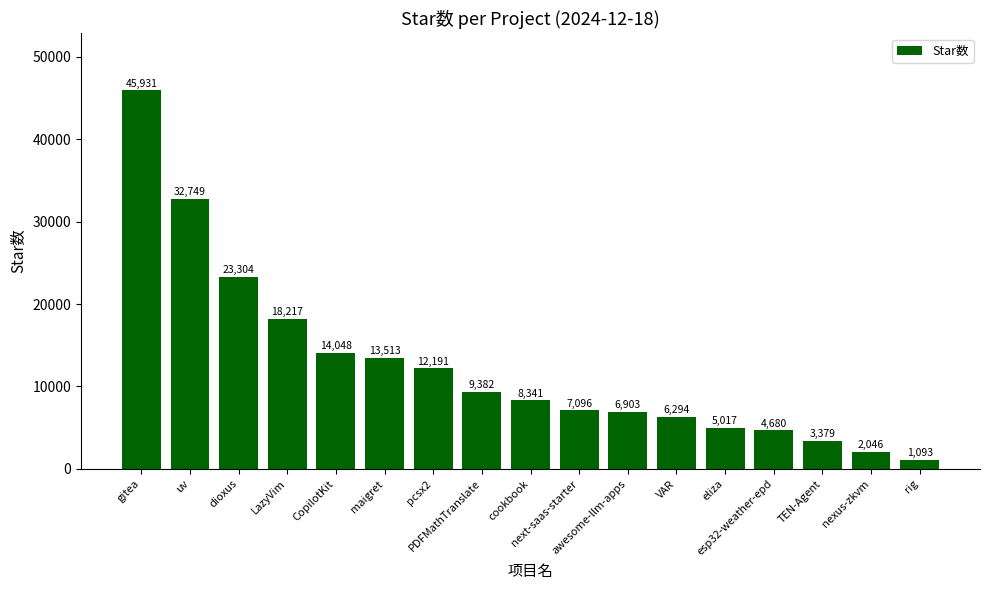

How many data points does each series have?

17